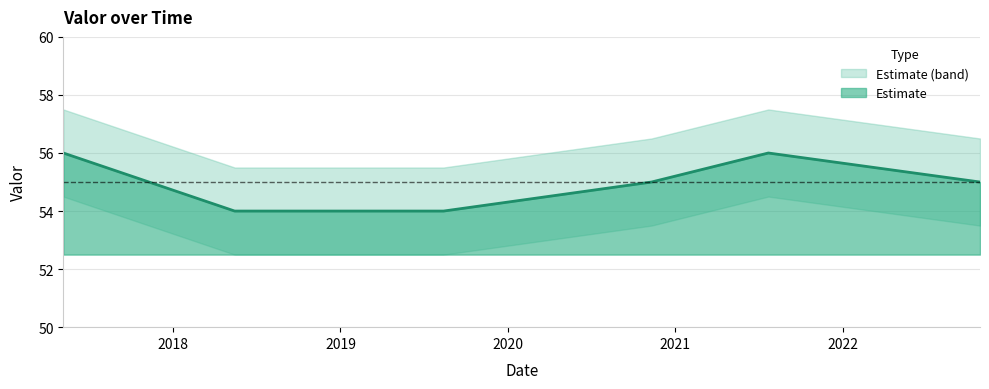

Reading left to right, what are all the values shown in this chart?

2017=56	2018=54	2019=54	2020=55	2021=56	2022=55